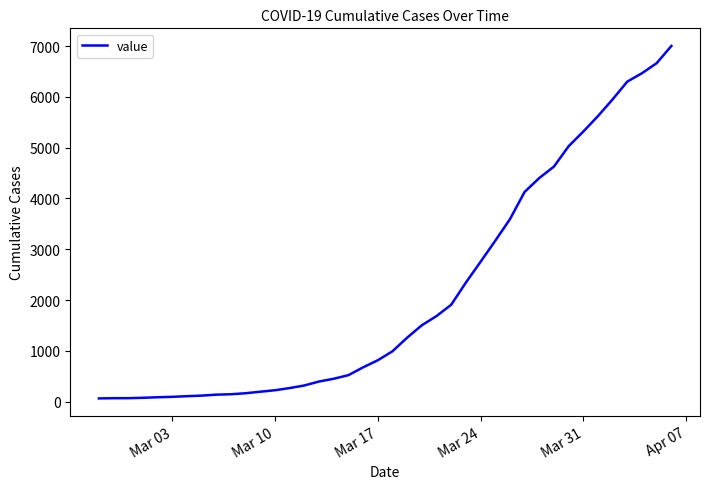

What is the difference between the maximum and minimum values?

6938